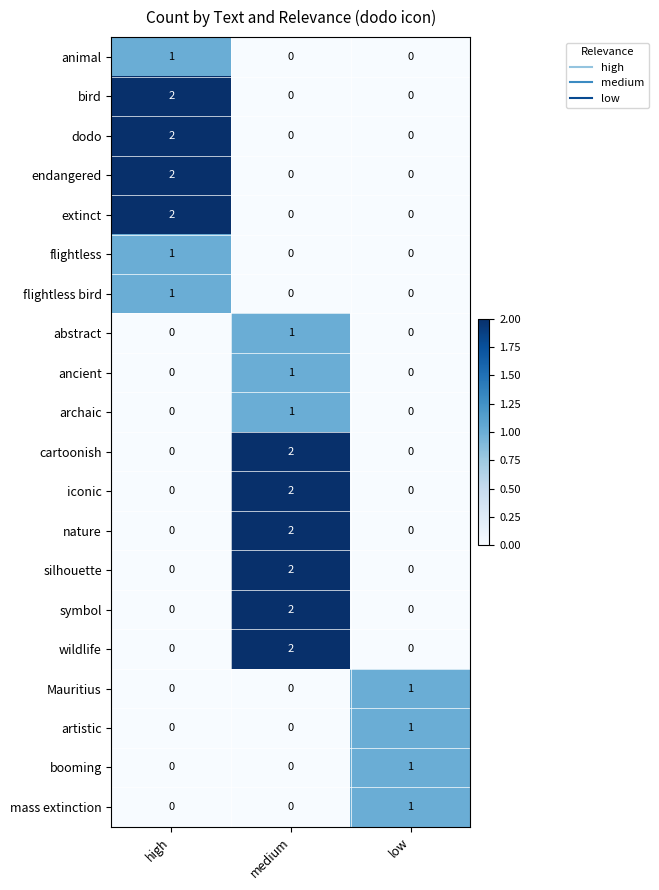

The flightless bird series shows 0 at low. True or false?

True